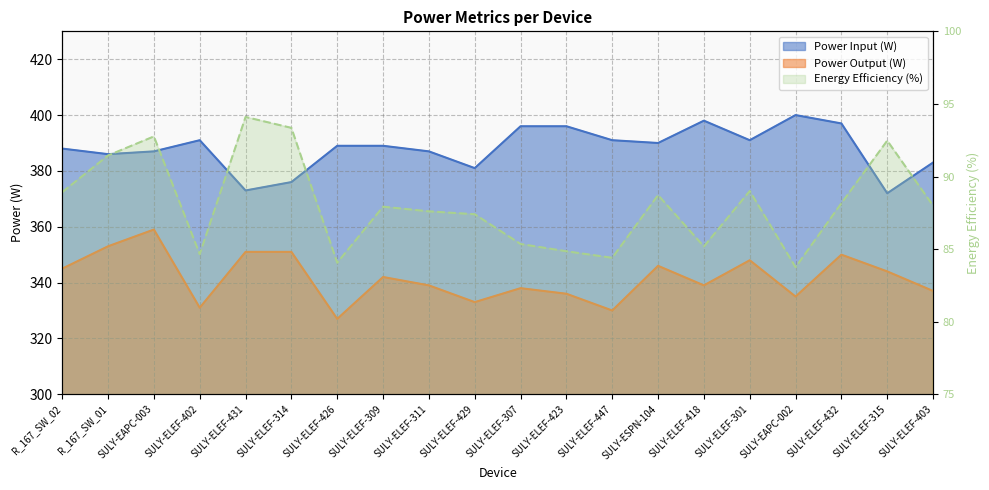

How many lines are shown in the chart?

3